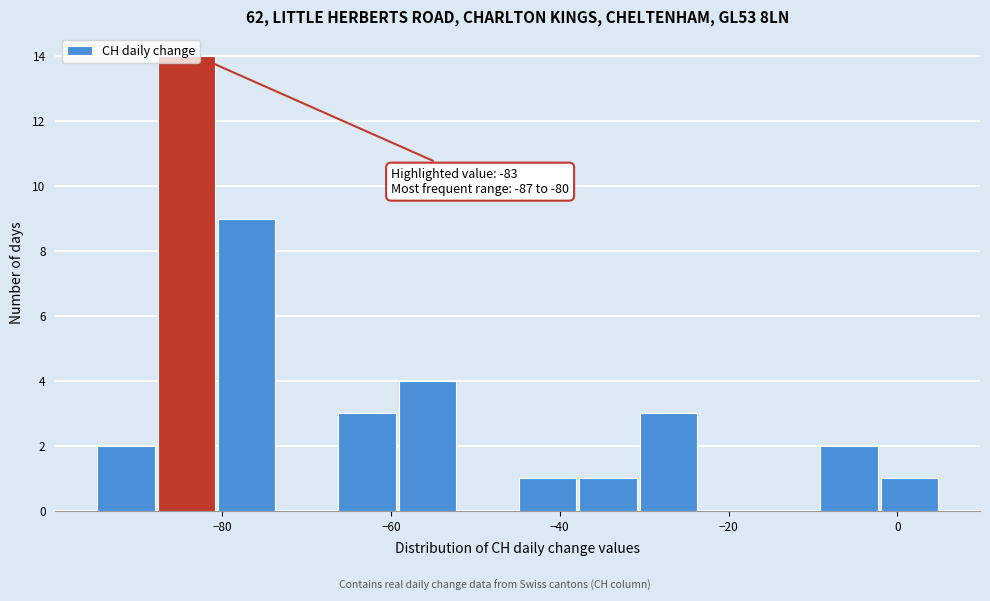

Read against the x-axis, roughly where is the centre of the tallest bar?

-84